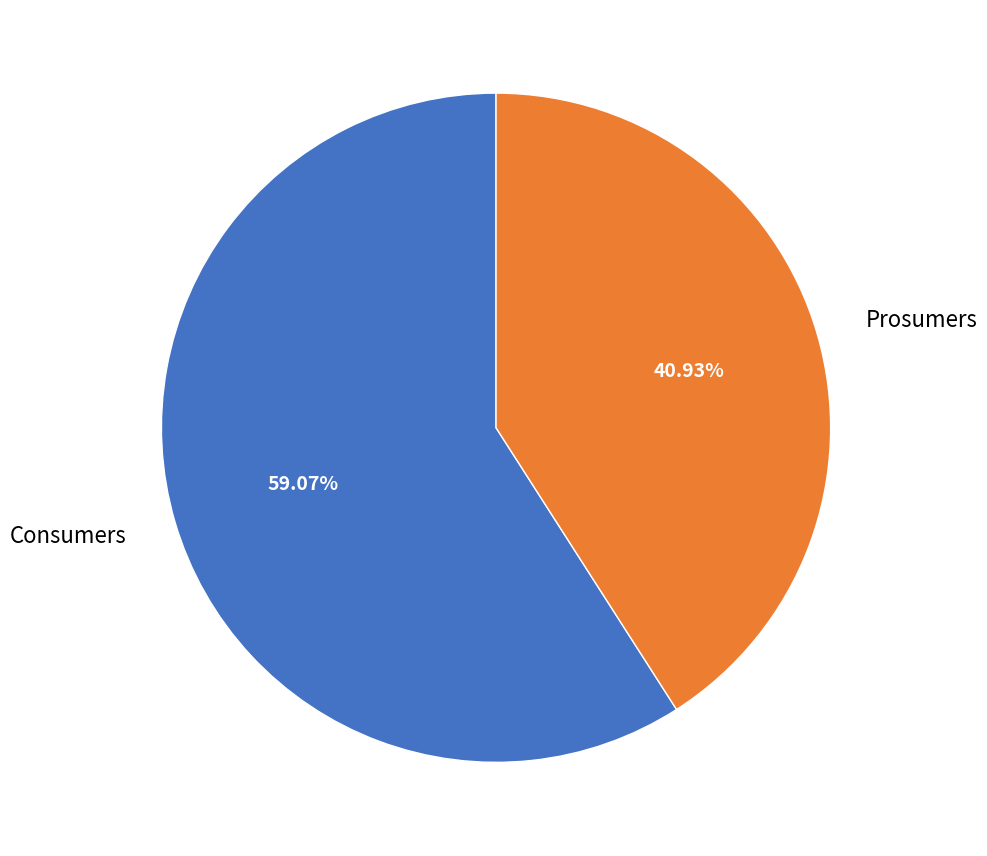

How many segments does this pie chart have?

2